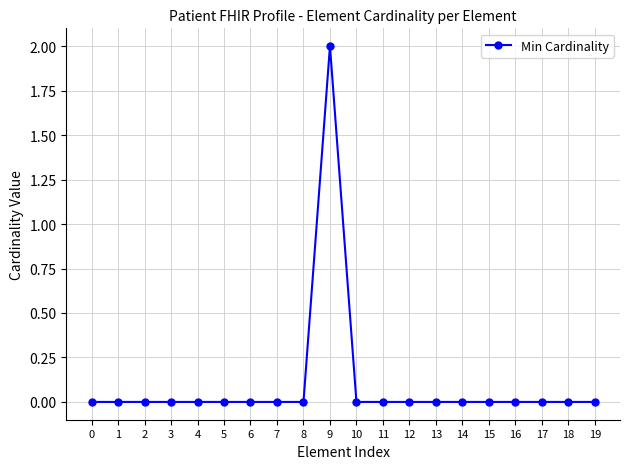

True or false: there are more than 0 points higher than both neighbors.

True